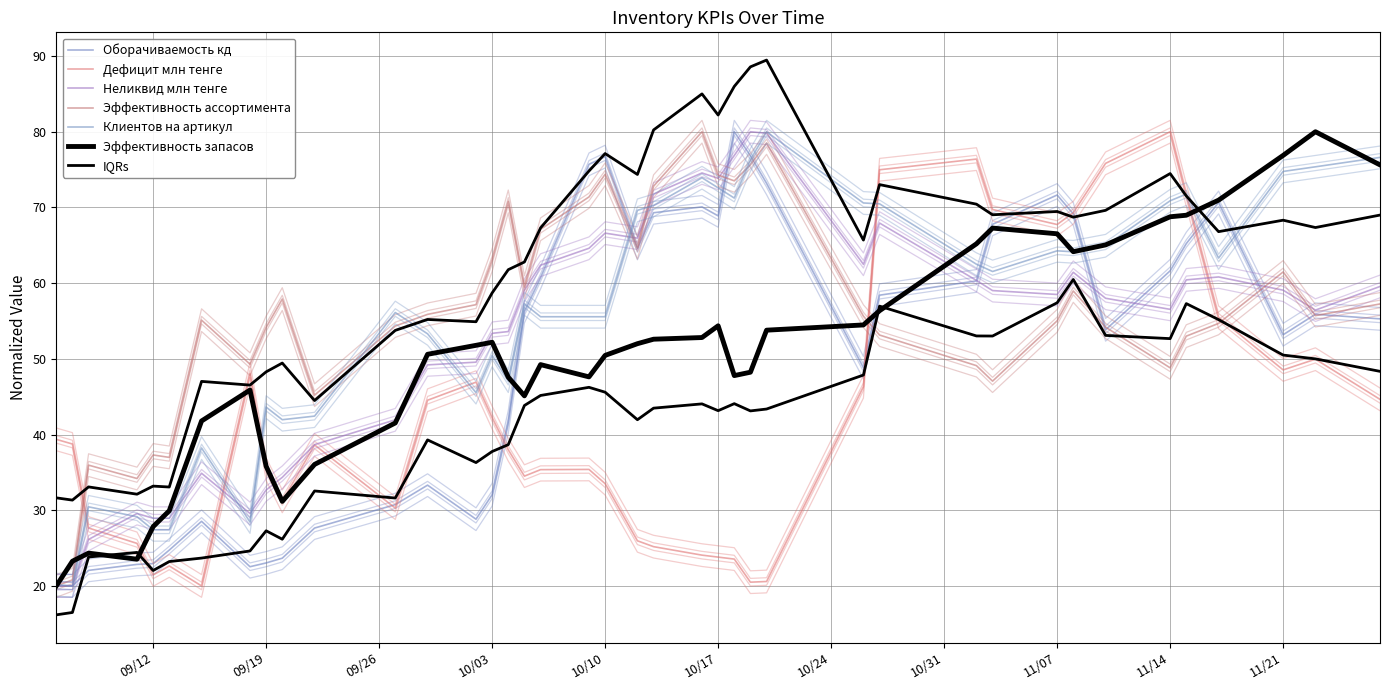

What is the spread (max minus min) of values at 2023-10-26?

24.3